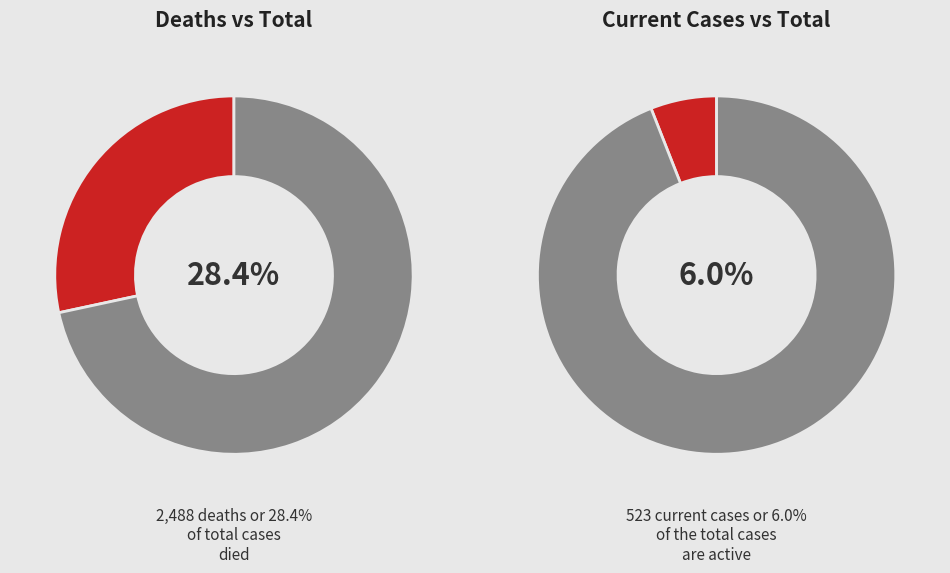

Does other account for over 50% of the chart?

Yes